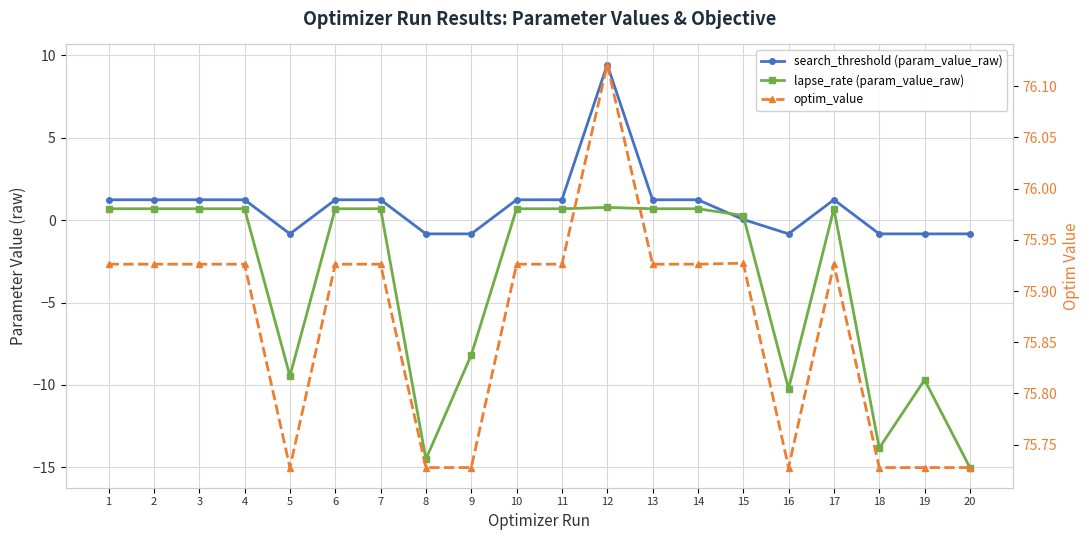

Which category has the highest value across all series?

12